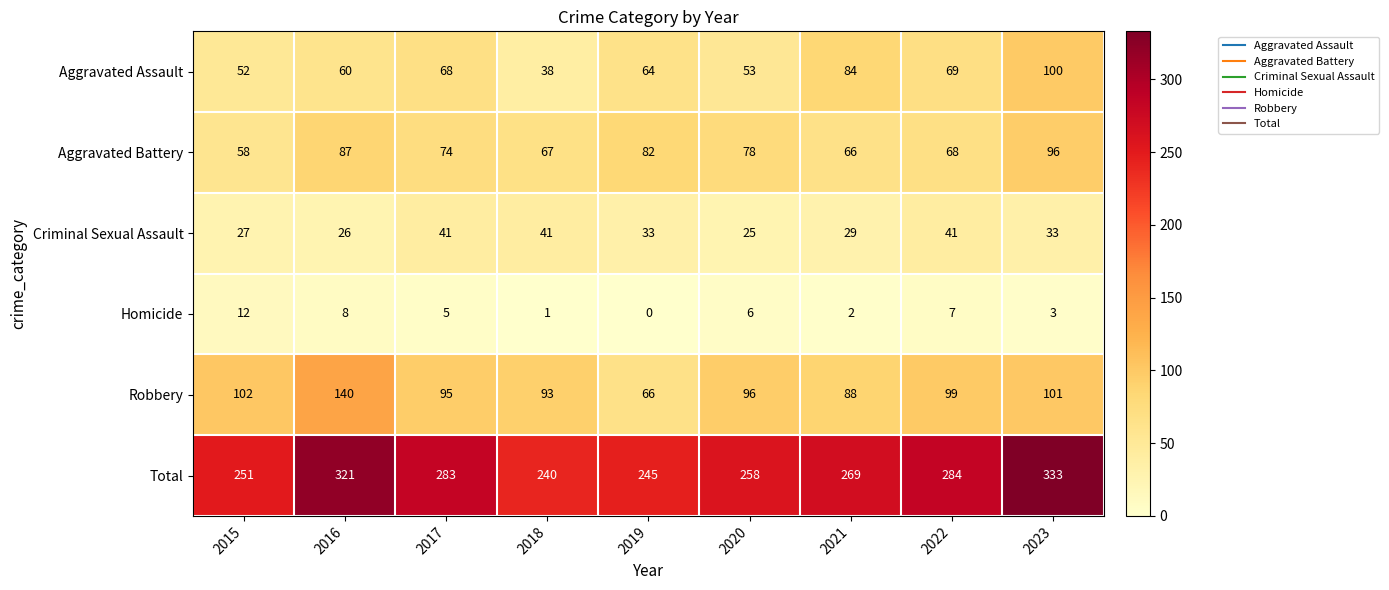

How many data points does each series have?

9